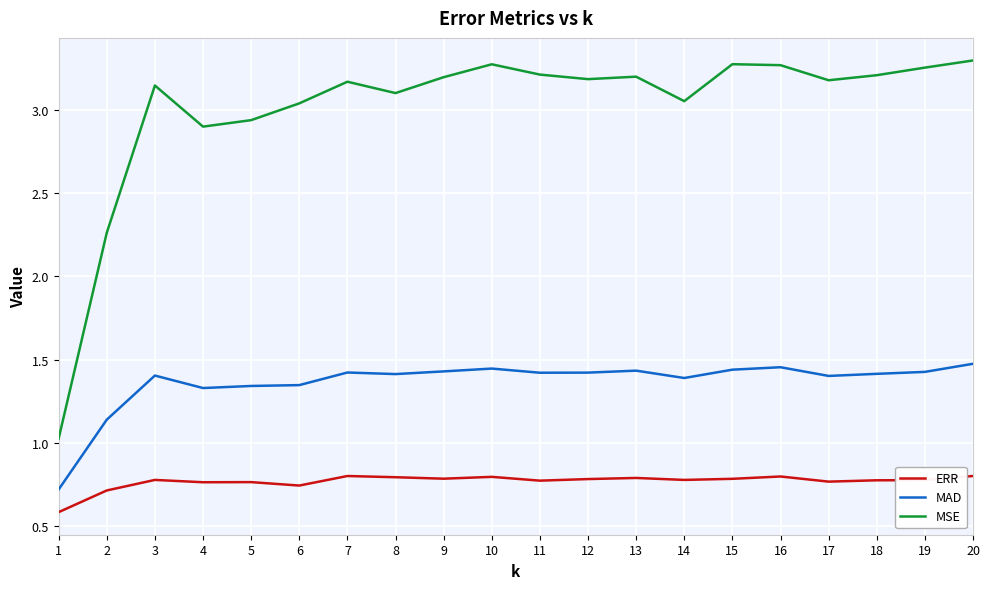

At how many categories does at least one series exceed 1?

20